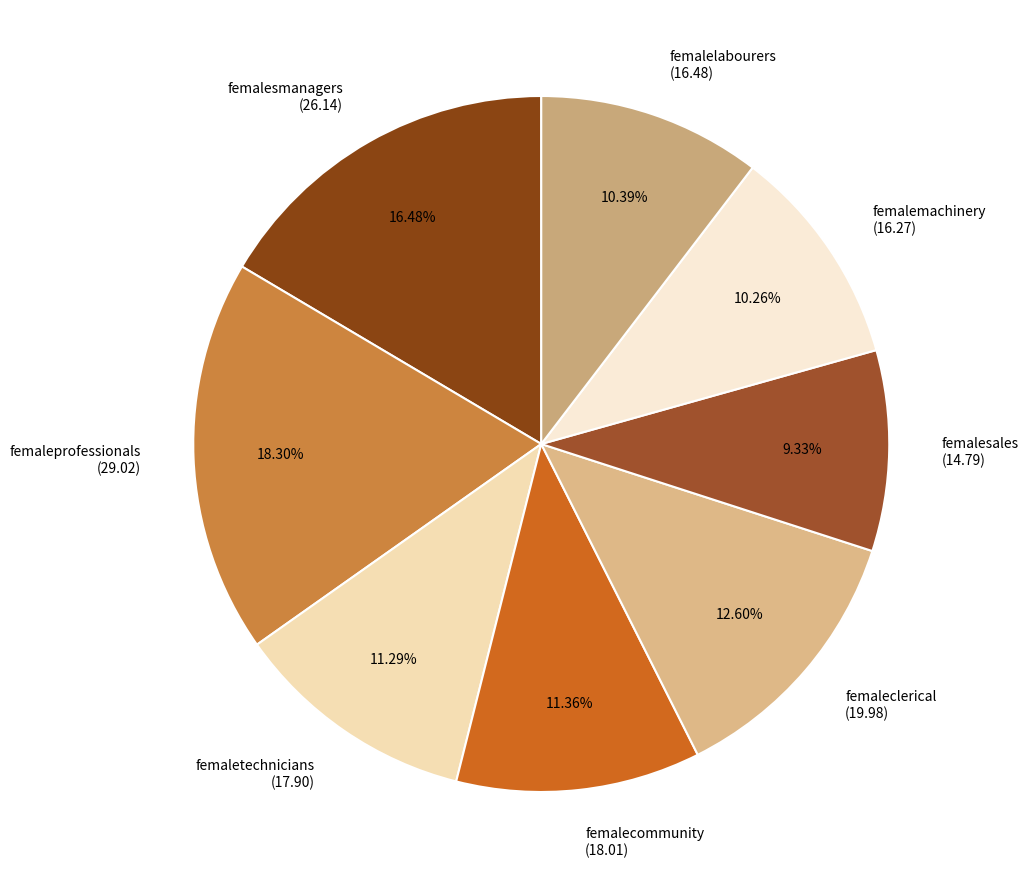

Is there a majority slice in this chart?

No